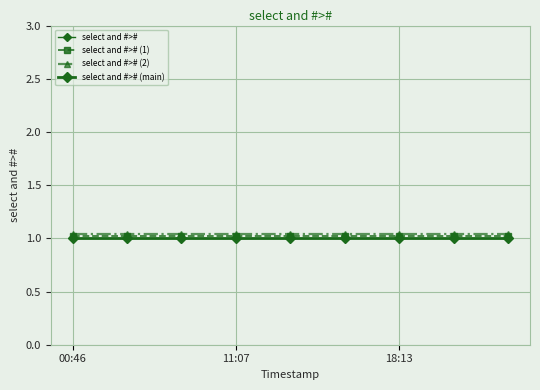

What is the value of the select and #># (1) point at the 7th from the left?

1.0